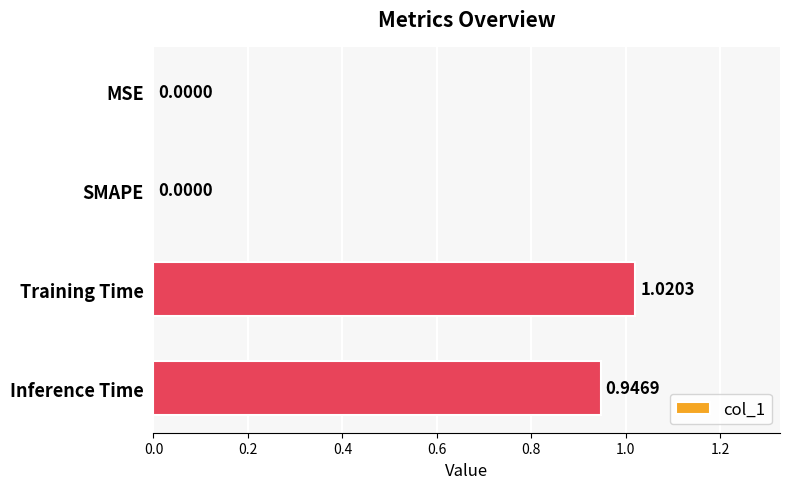

What is the sum of all values?

2.0